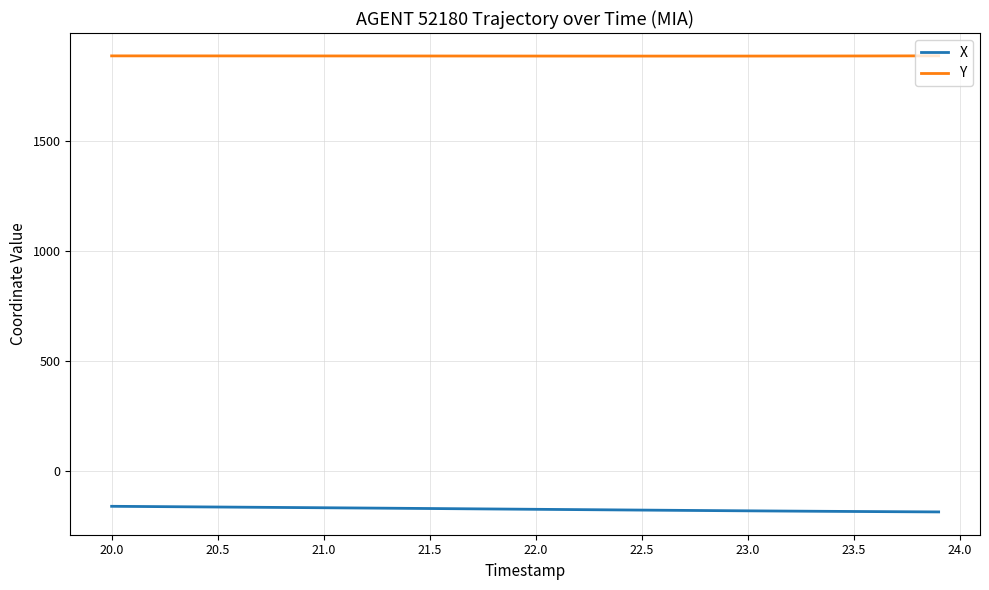

What is the maximum value for Y?

1886.5